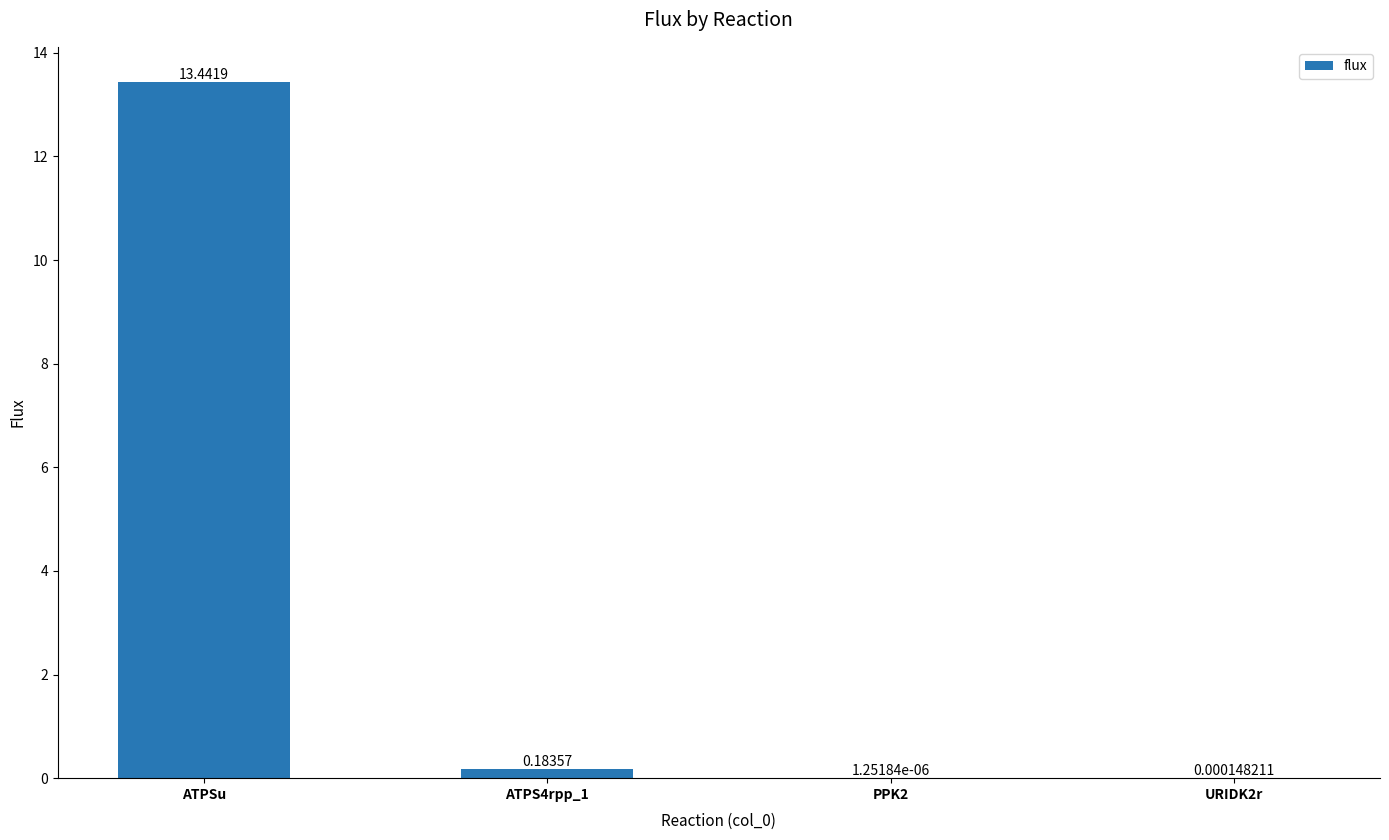

Which category has the highest value across all series?

ATPSu